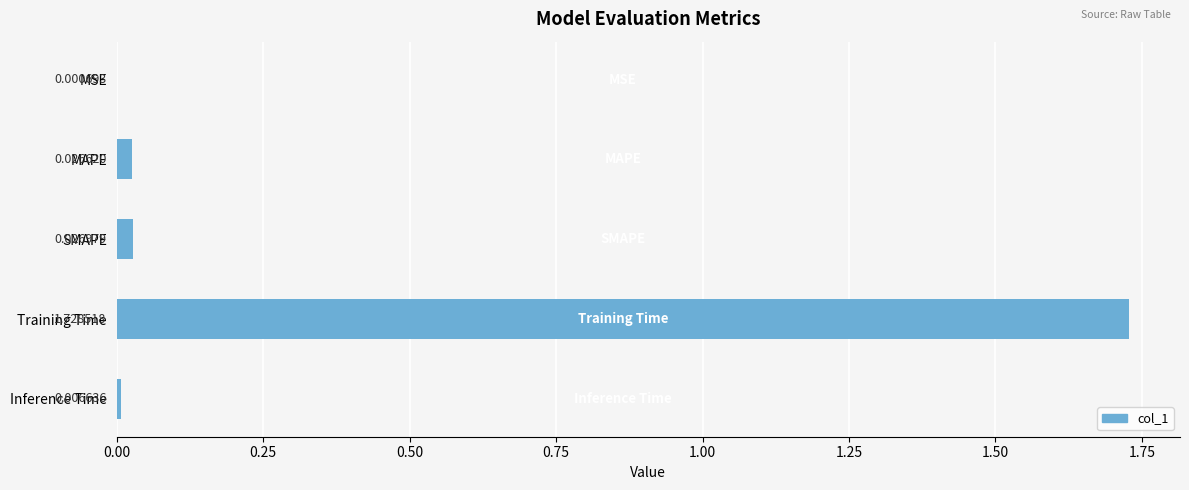

At which category does the chart reach its peak across all series?

Training Time